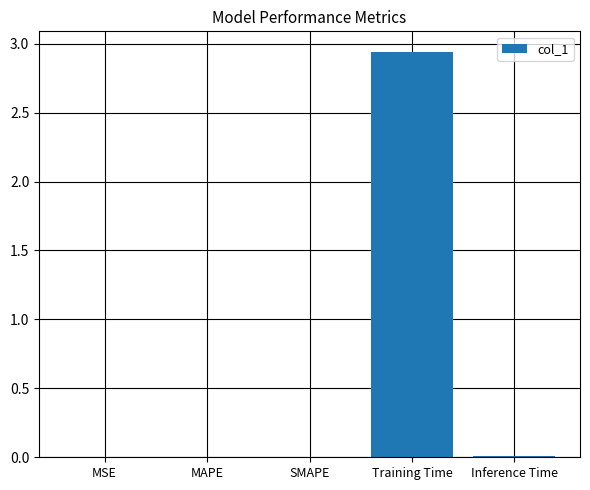

What is the sum of all values?

3.0